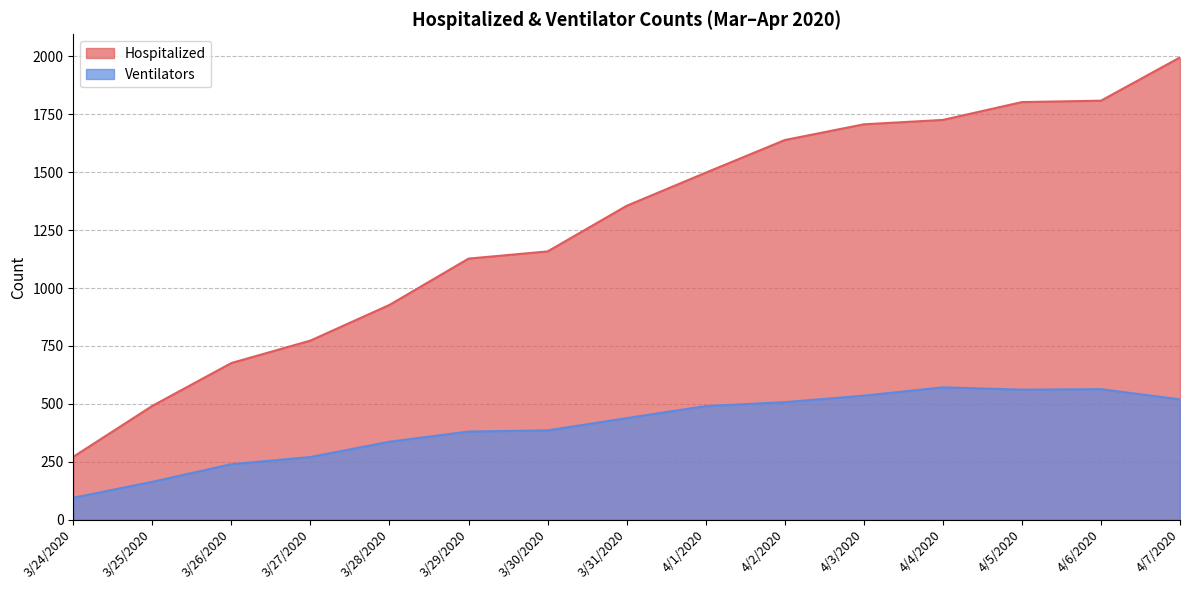

What is the label of the 12th point from the right?

3/27/2020